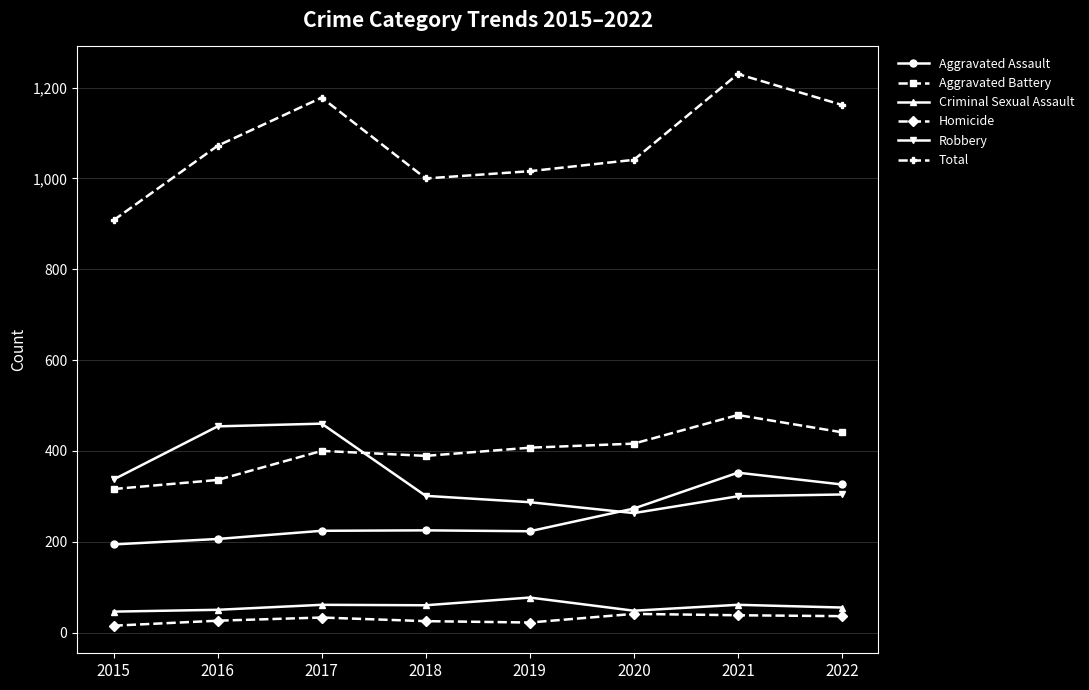

What are all the series names shown in the legend?

Aggravated Assault, Aggravated Battery, Criminal Sexual Assault, Homicide, Robbery, Total